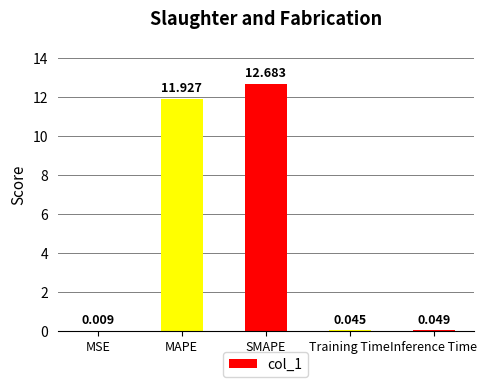

What is the change in value from MAPE to Training Time?

-11.9